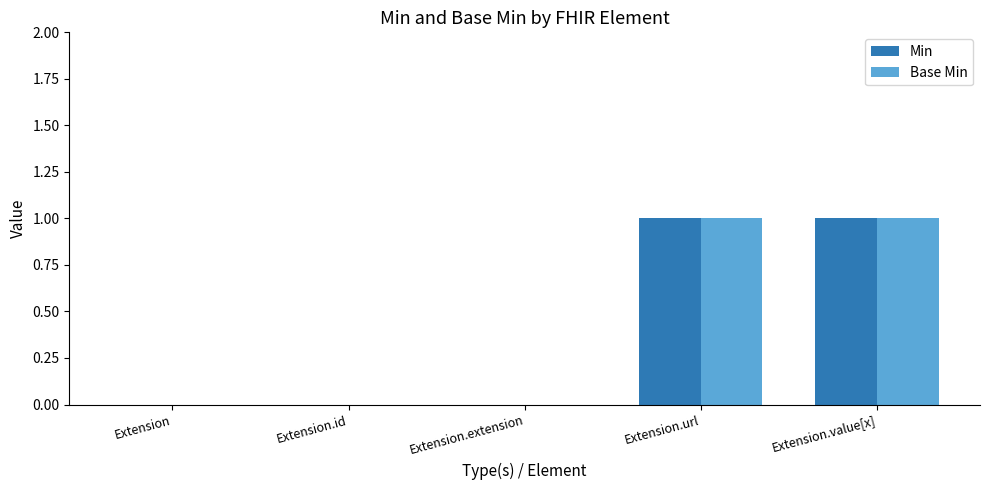

Reading left to right, what are all the values shown in this chart?

Min: Extension=0	Extension.id=0	Extension.extension=0	Extension.url=1	Extension.value[x]=1
Base Min: Extension=0	Extension.id=0	Extension.extension=0	Extension.url=1	Extension.value[x]=1